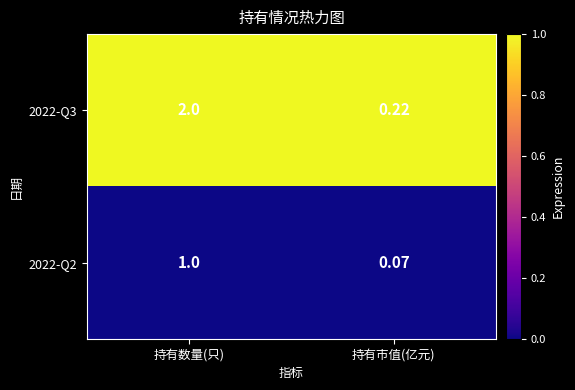

At which category is the sum across all series the highest?

持有数量(只)